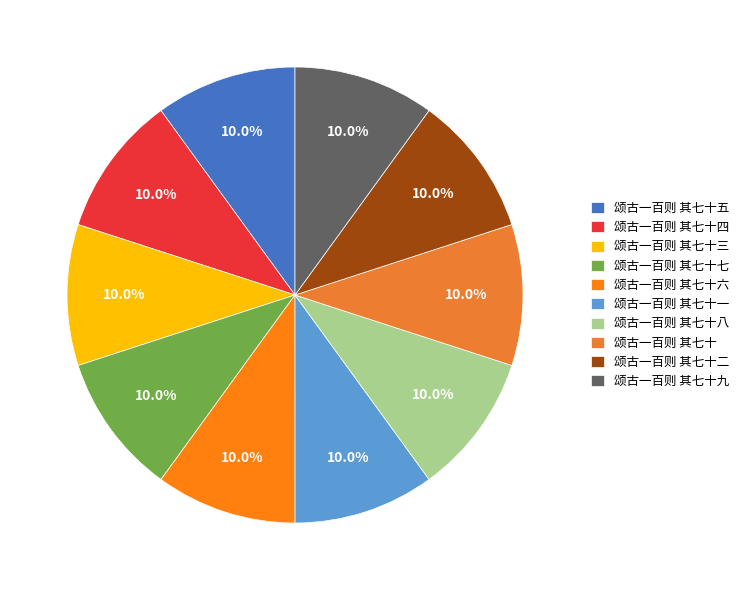

Count the number of slices in the pie.

10